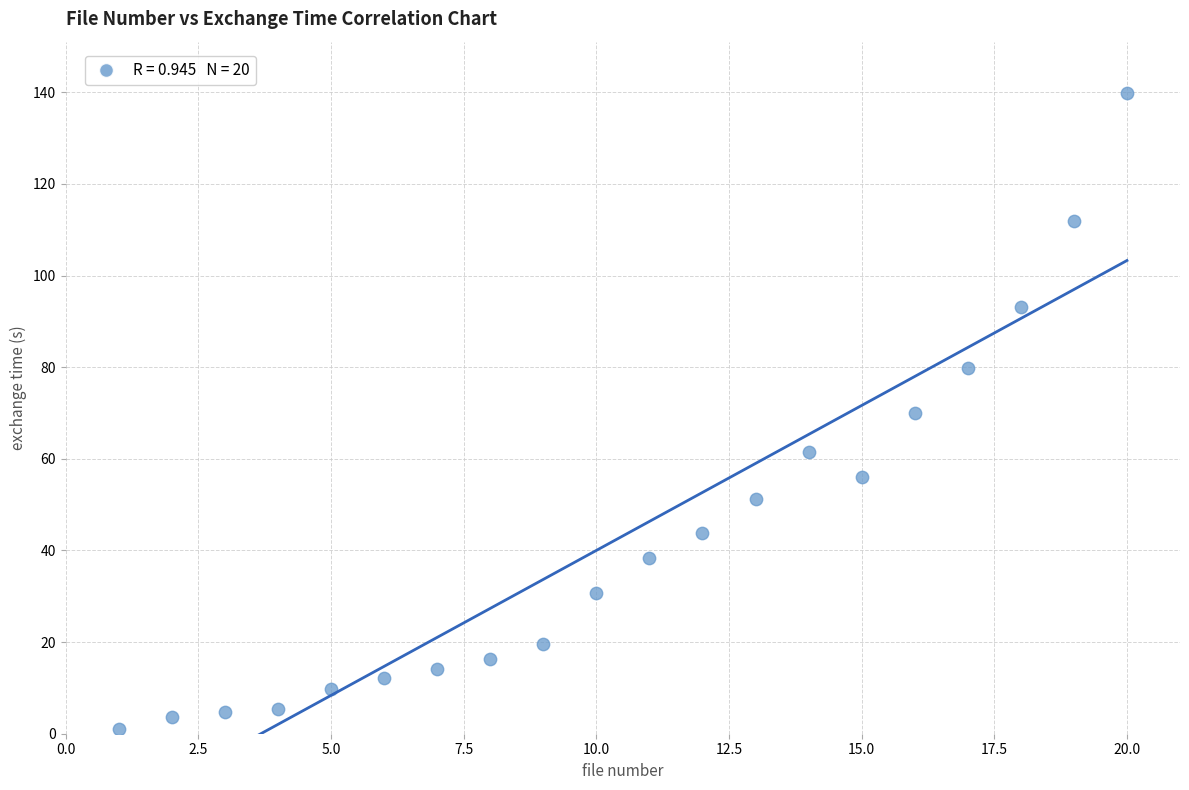

What is the range of Y values (max minus min)?

138.8